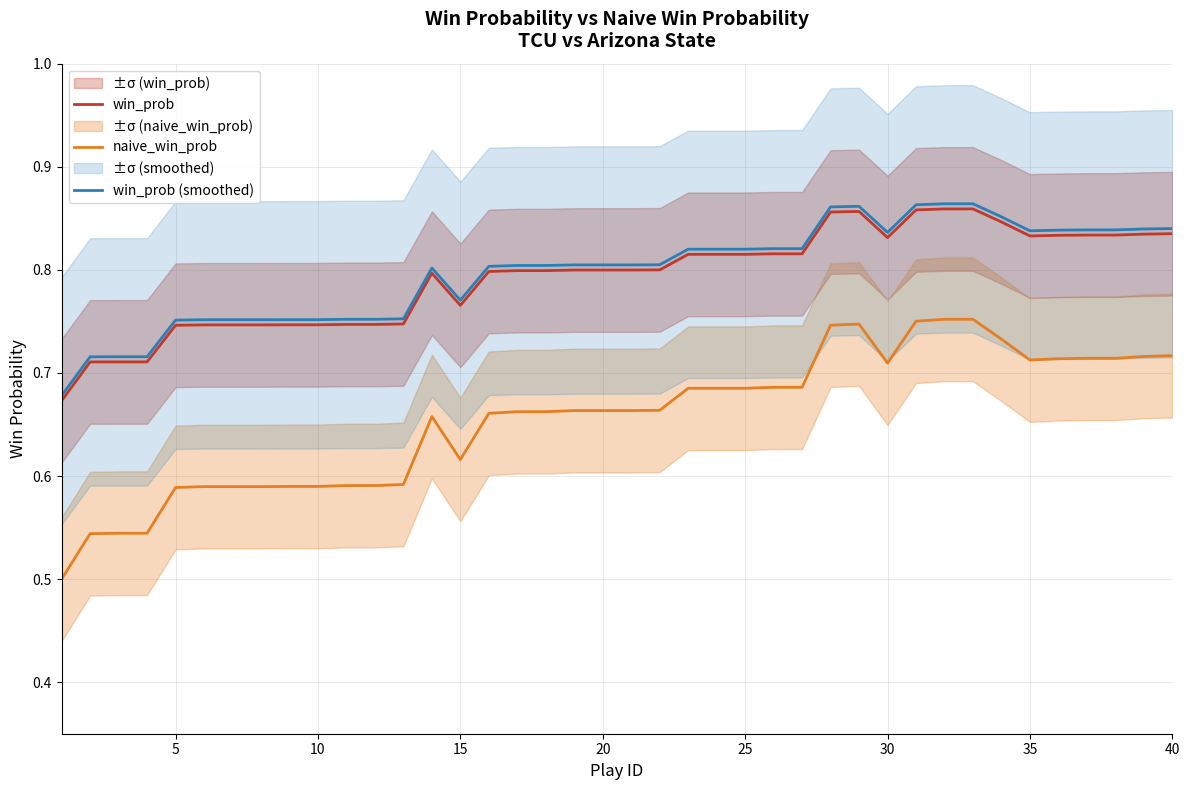

In win_prob, how many points are higher than both neighbors (excluding endpoints)?

2